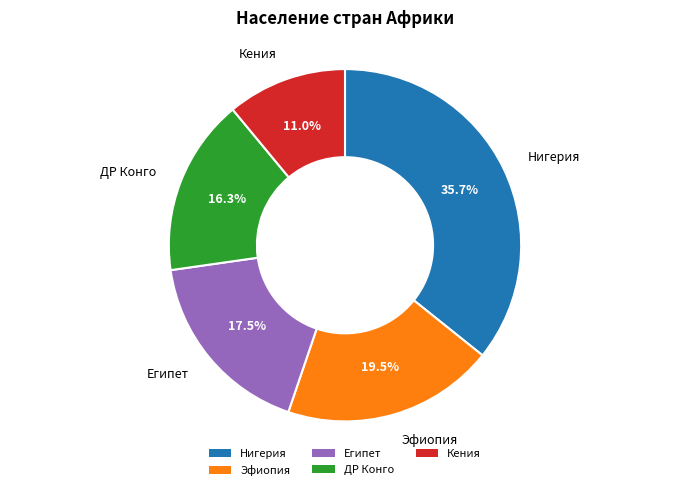

How many slices are in this pie chart?

5